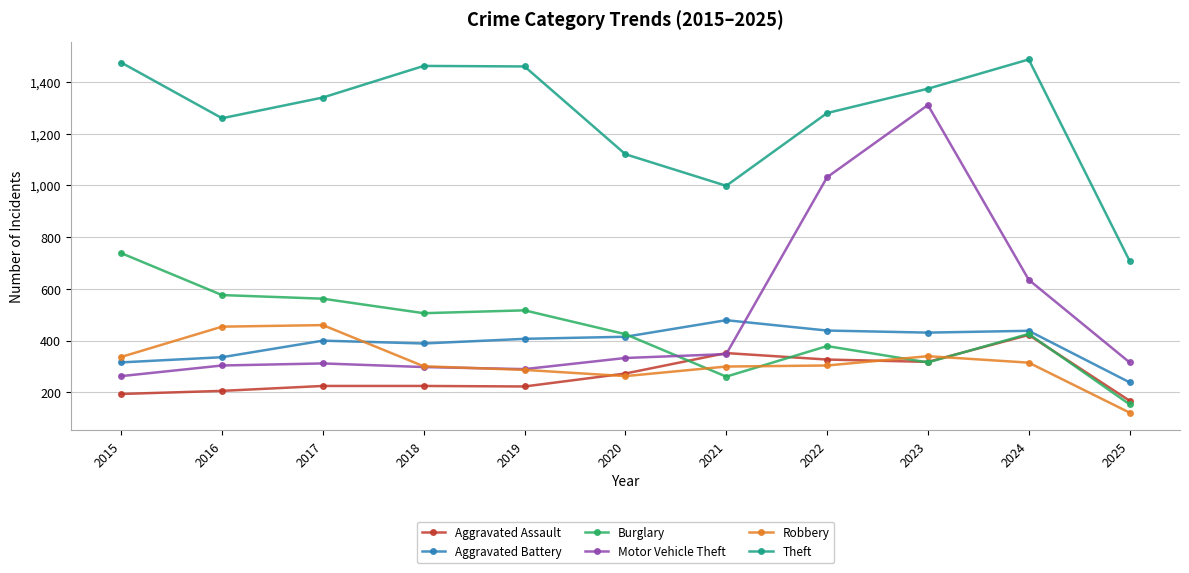

What value does the Burglary series have at 2019, to the nearest 10?

520